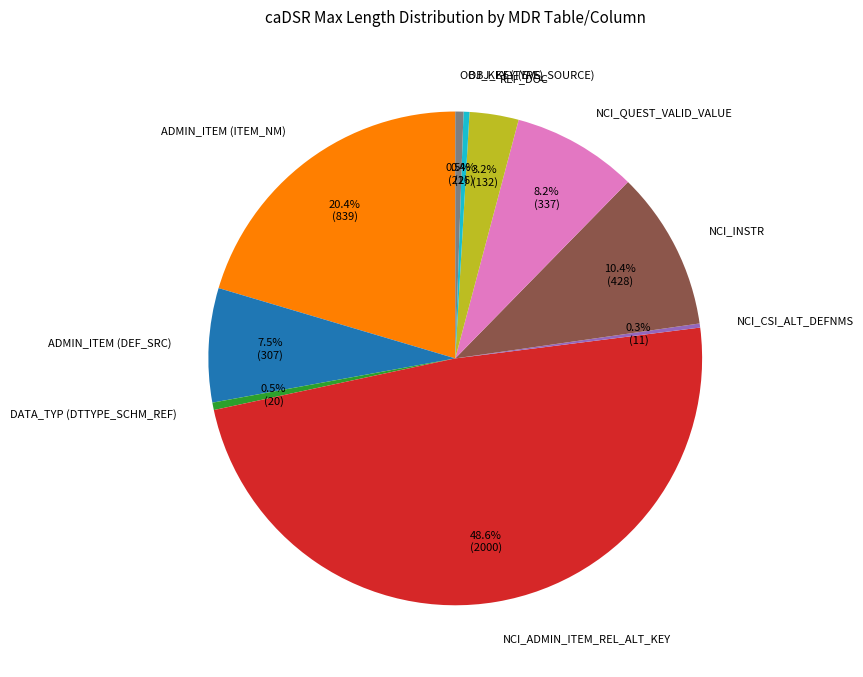

Which has a higher value, ADMIN_ITEM (DEF_SRC) or NCI_ADMIN_ITEM_REL_ALT_KEY?

NCI_ADMIN_ITEM_REL_ALT_KEY